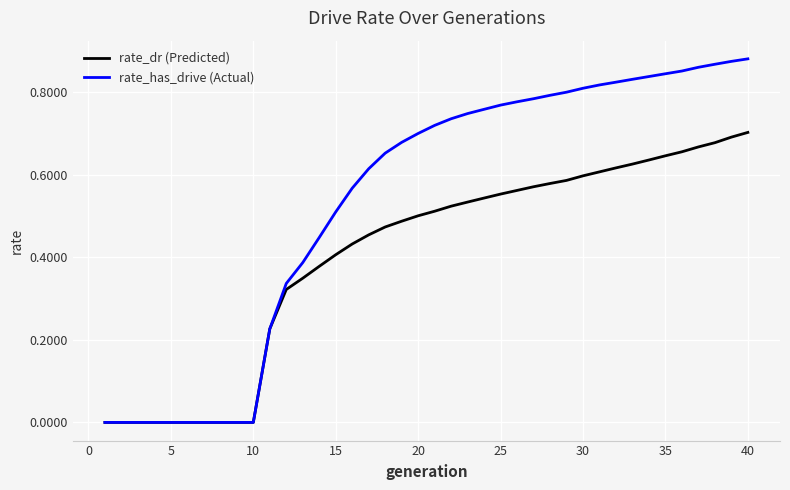

Rank the series by their maximum value, from highest to lowest.

rate_has_drive (Actual), rate_dr (Predicted)